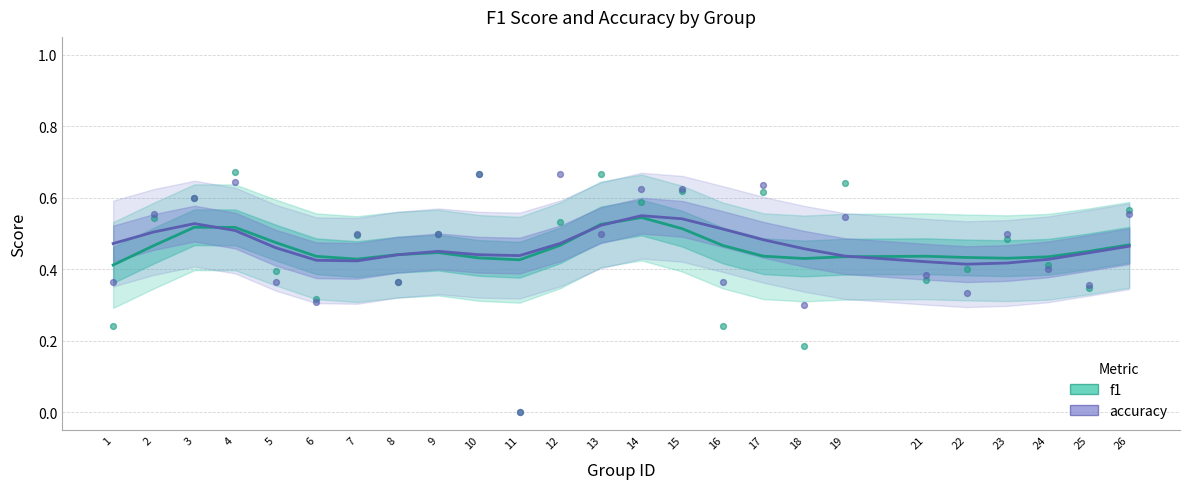

Which series has the widest spread of Y values?

accuracy